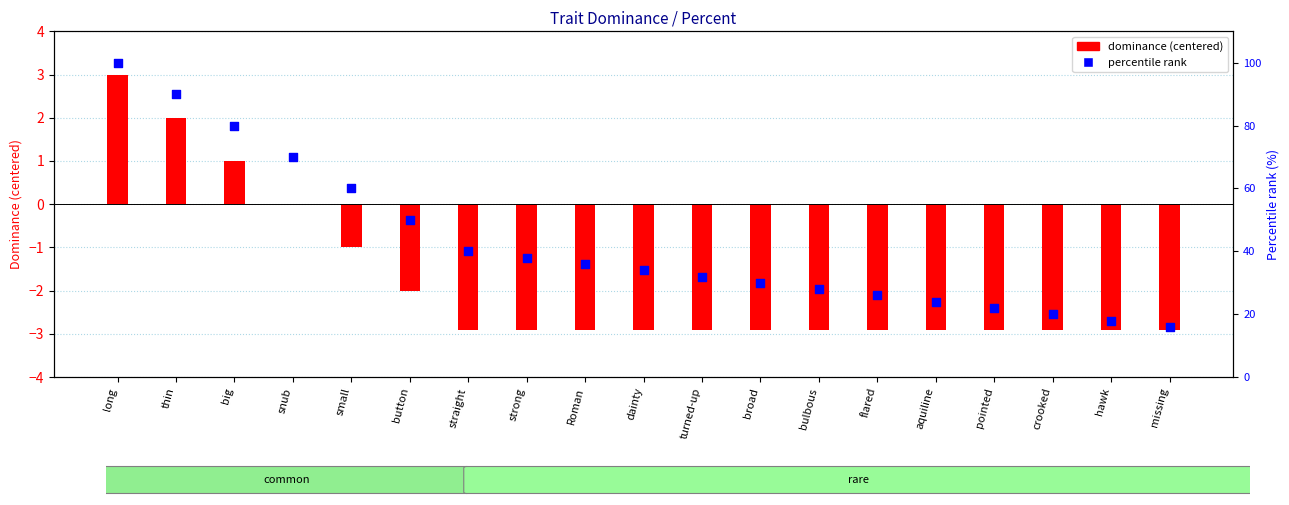

What is the total value across all series at broad?

27.1